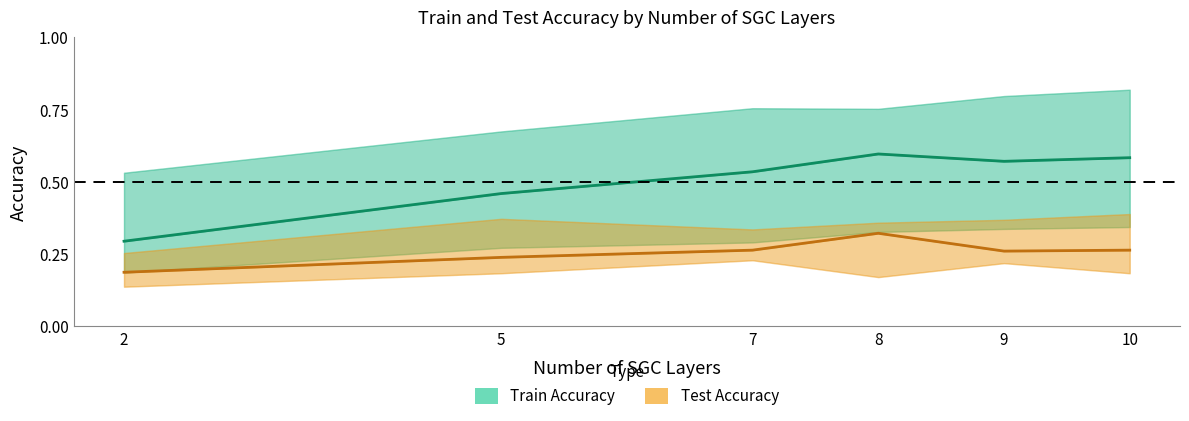

What is the value of the Train Accuracy point at the 1st from the left?

0.3